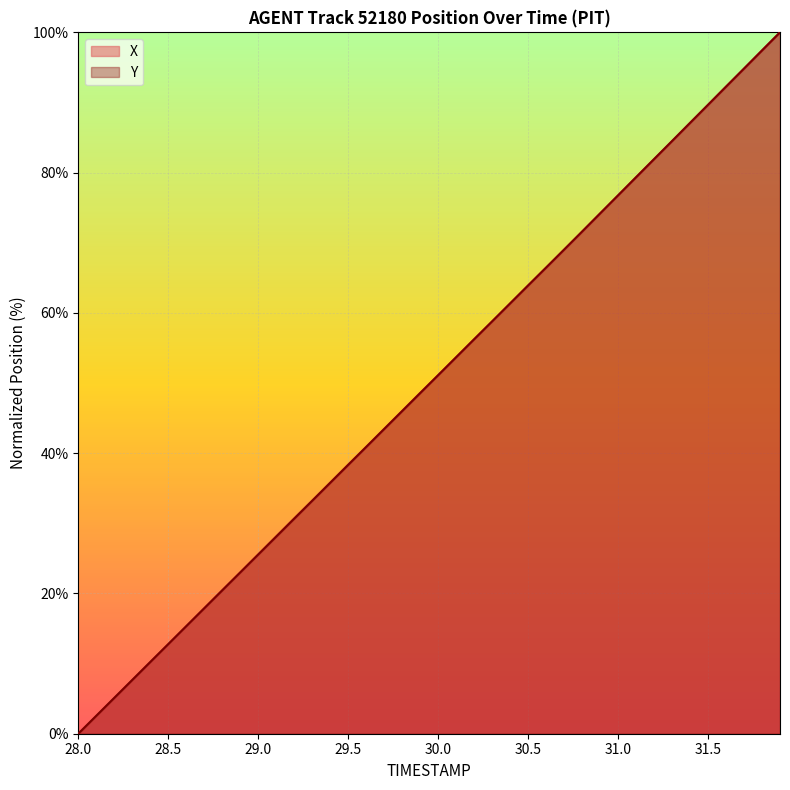

What are all the series names shown in the legend?

X, Y